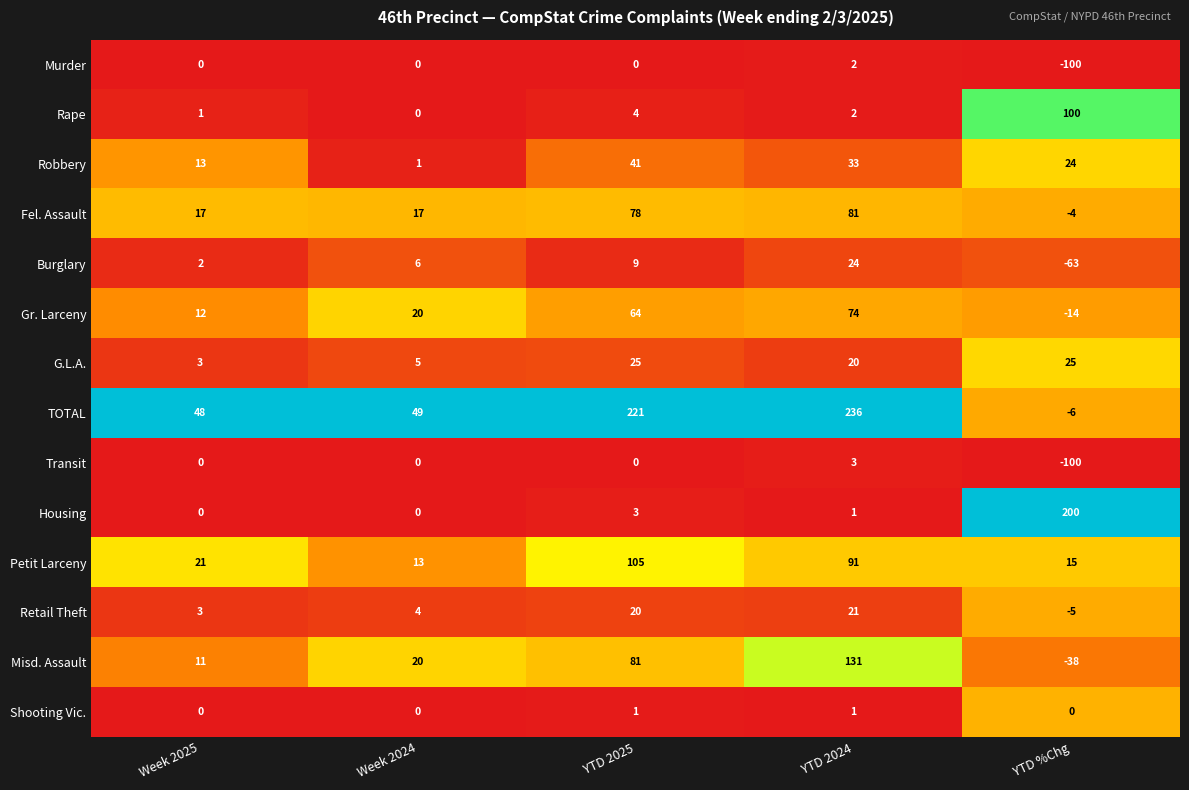

How many data points does each series have?

5